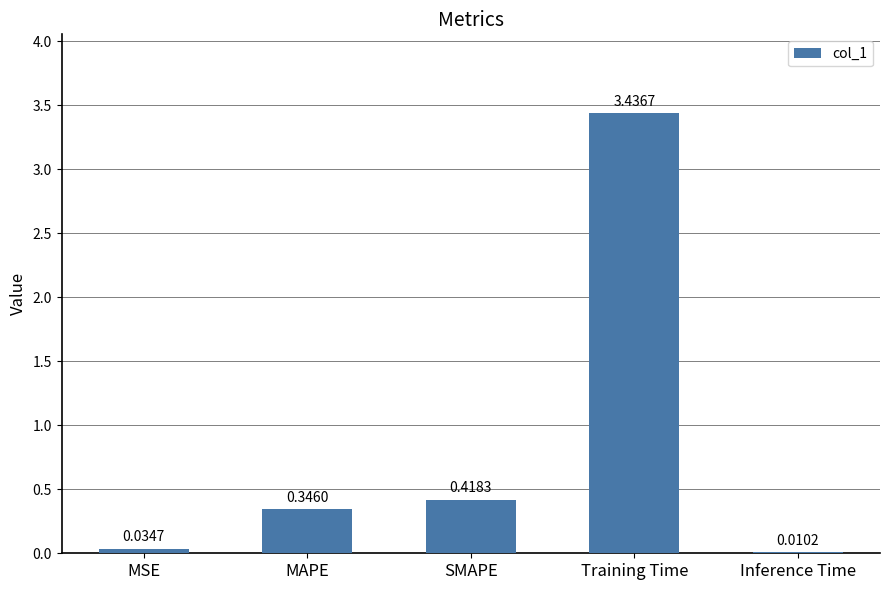

The value at Training Time is 0.8. True or false?

False